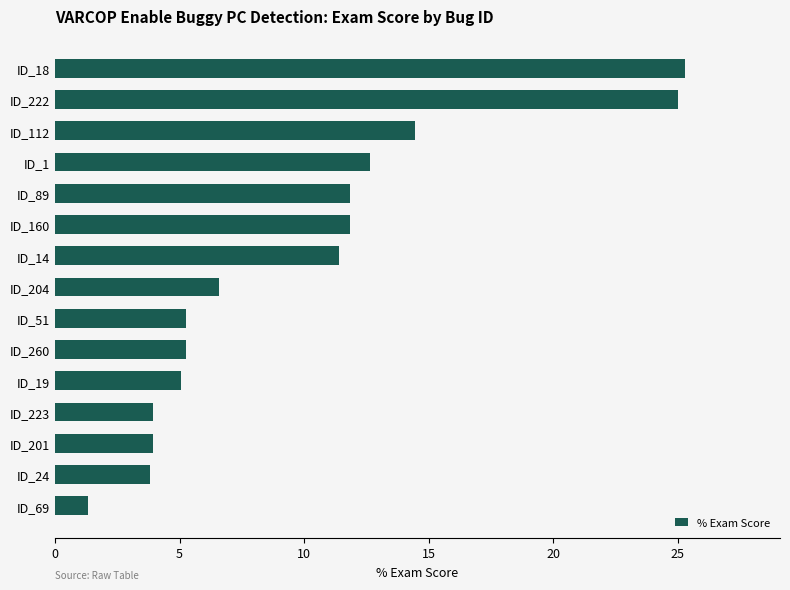

At which label is the value closest to 13?

ID_1